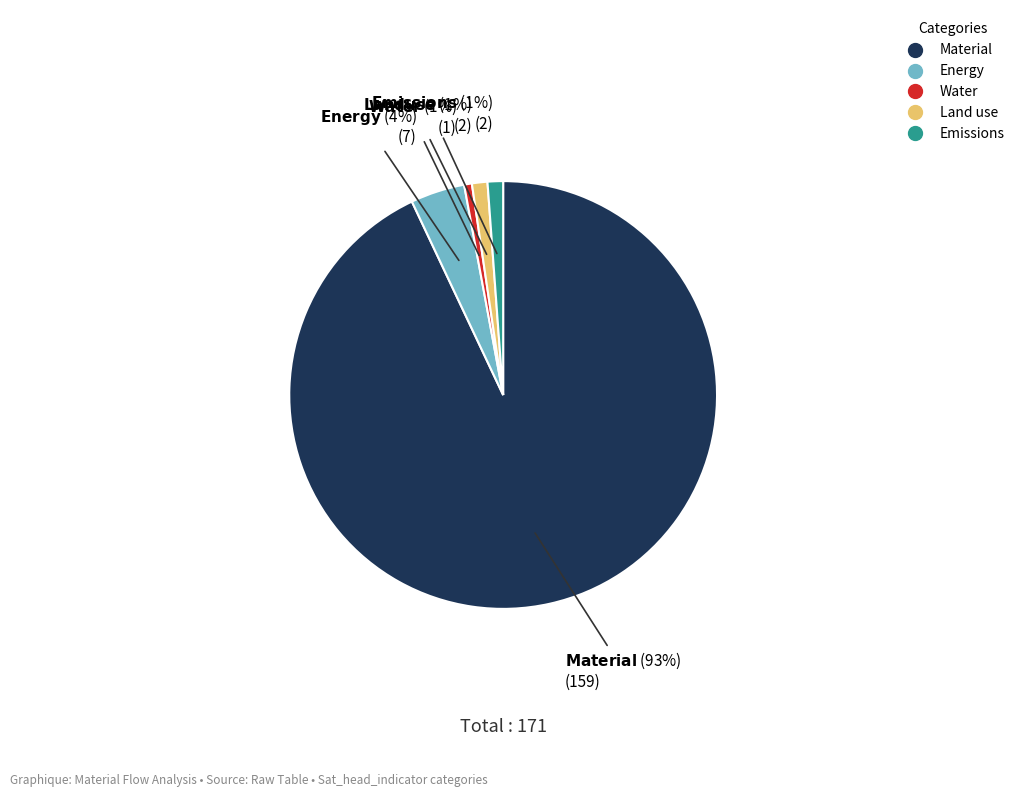

Count the number of slices in the pie.

5